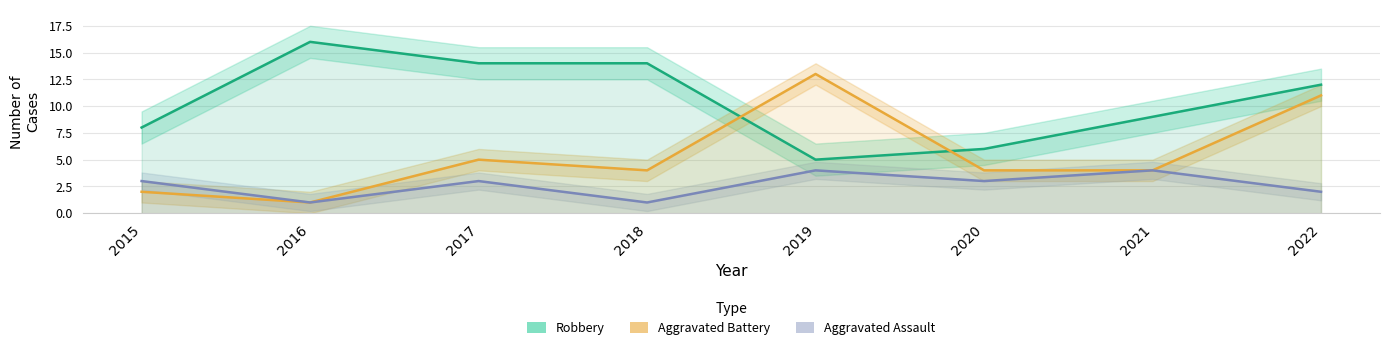

What is the difference between the maximum and minimum values in the Aggravated Battery series?

12